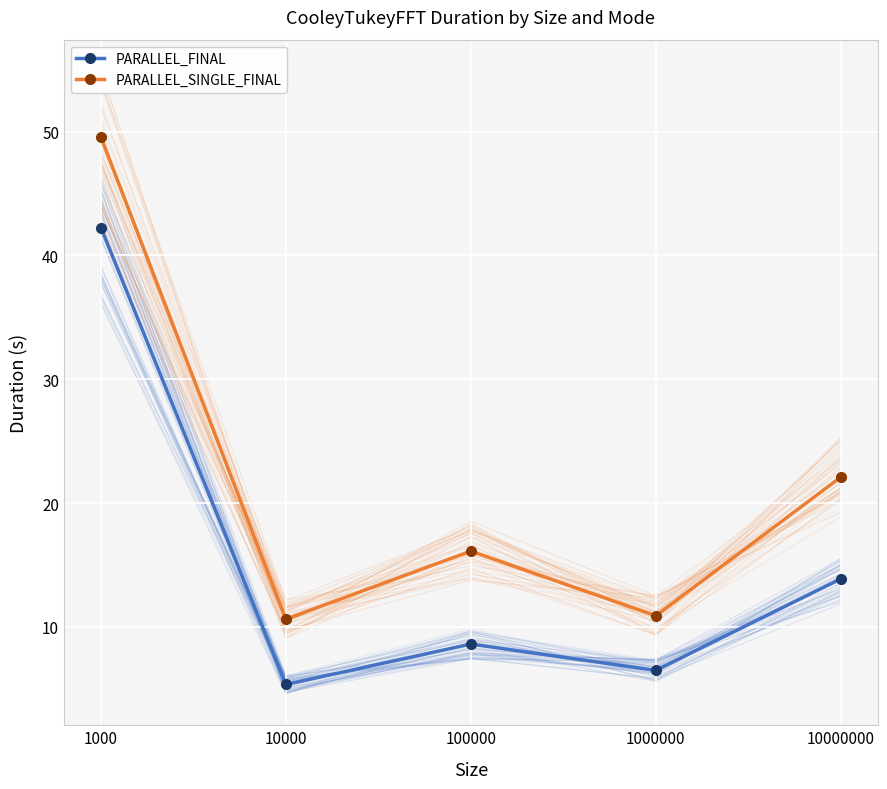

Is it true that PARALLEL_SINGLE_FINAL equals 33.4 at 10000000?

False